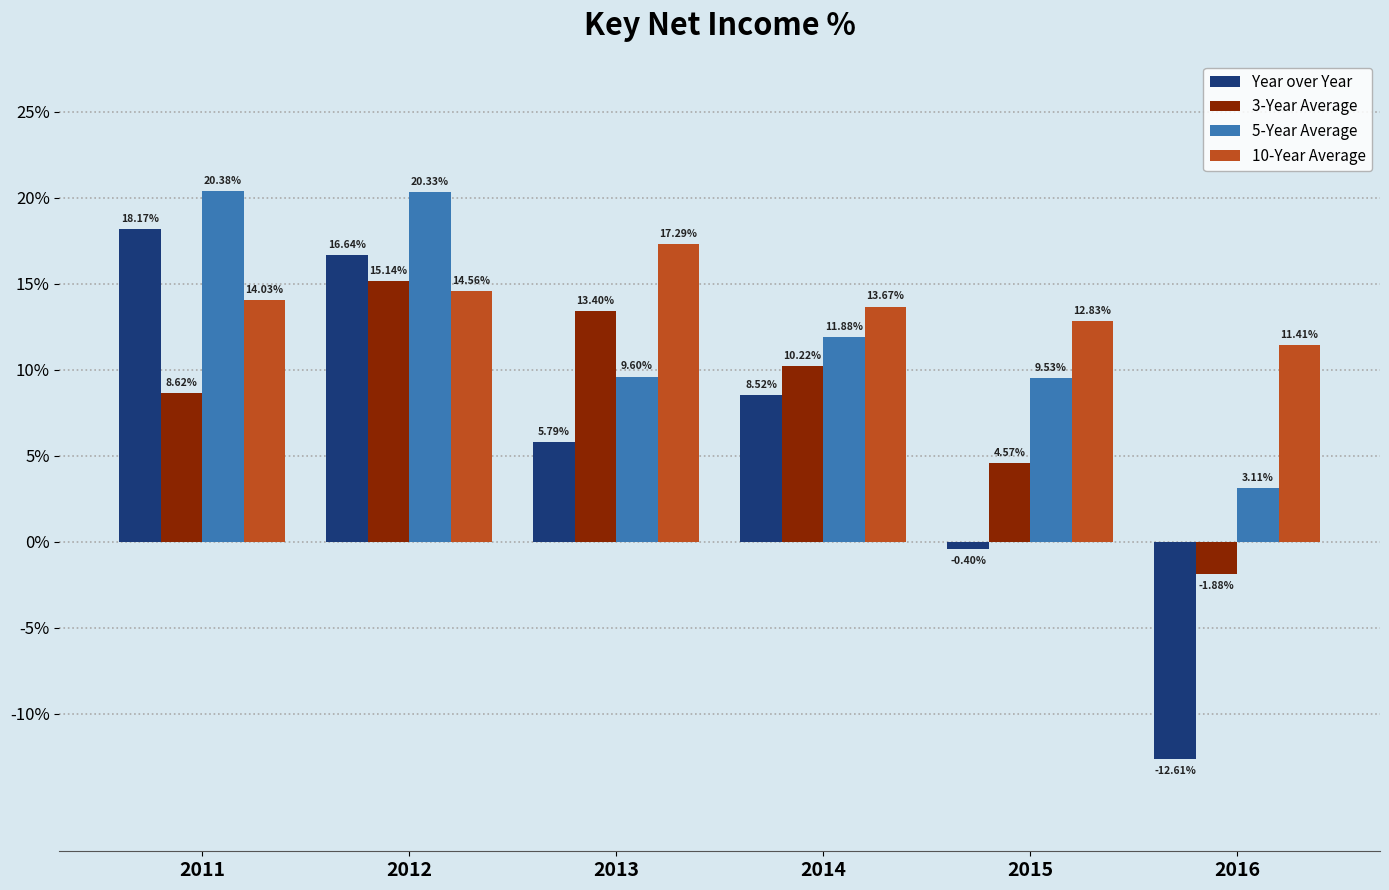

Rank the series at 2013 from highest to lowest value.

10-Year Average, 3-Year Average, 5-Year Average, Year over Year